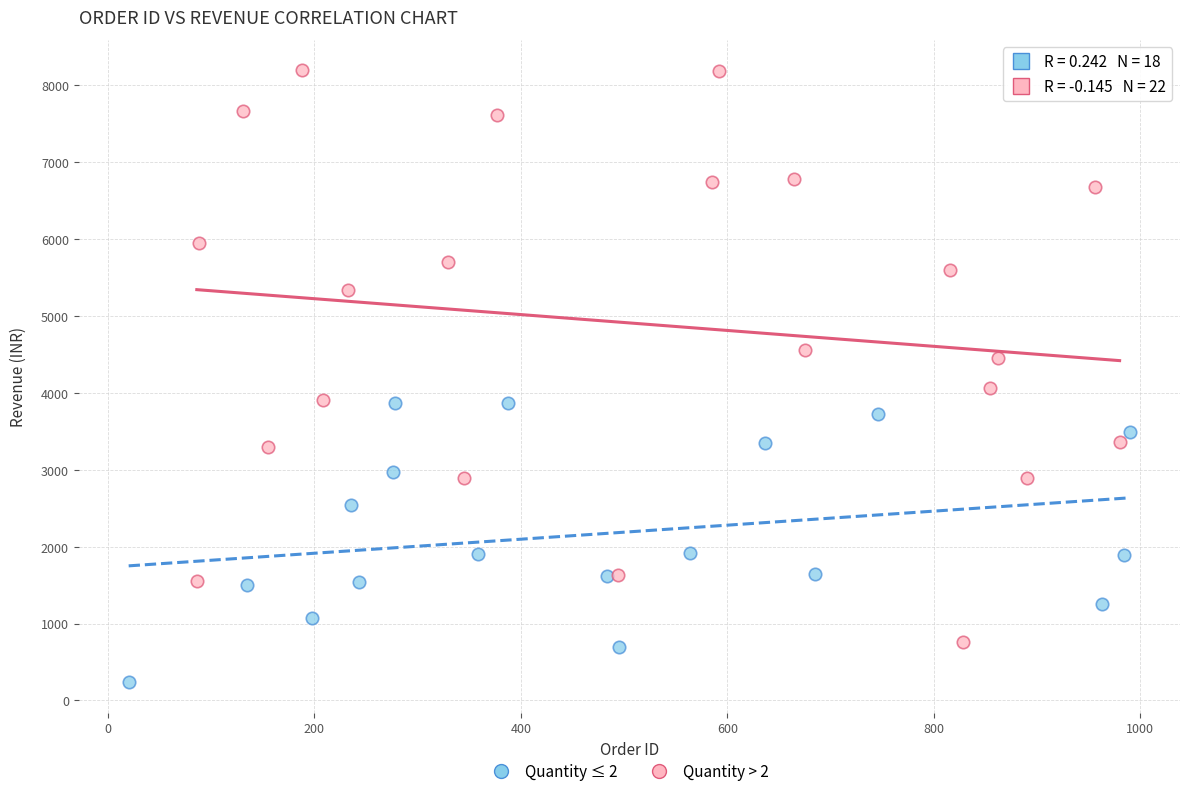

Which series reaches the maximum Y coordinate?

Quantity > 2